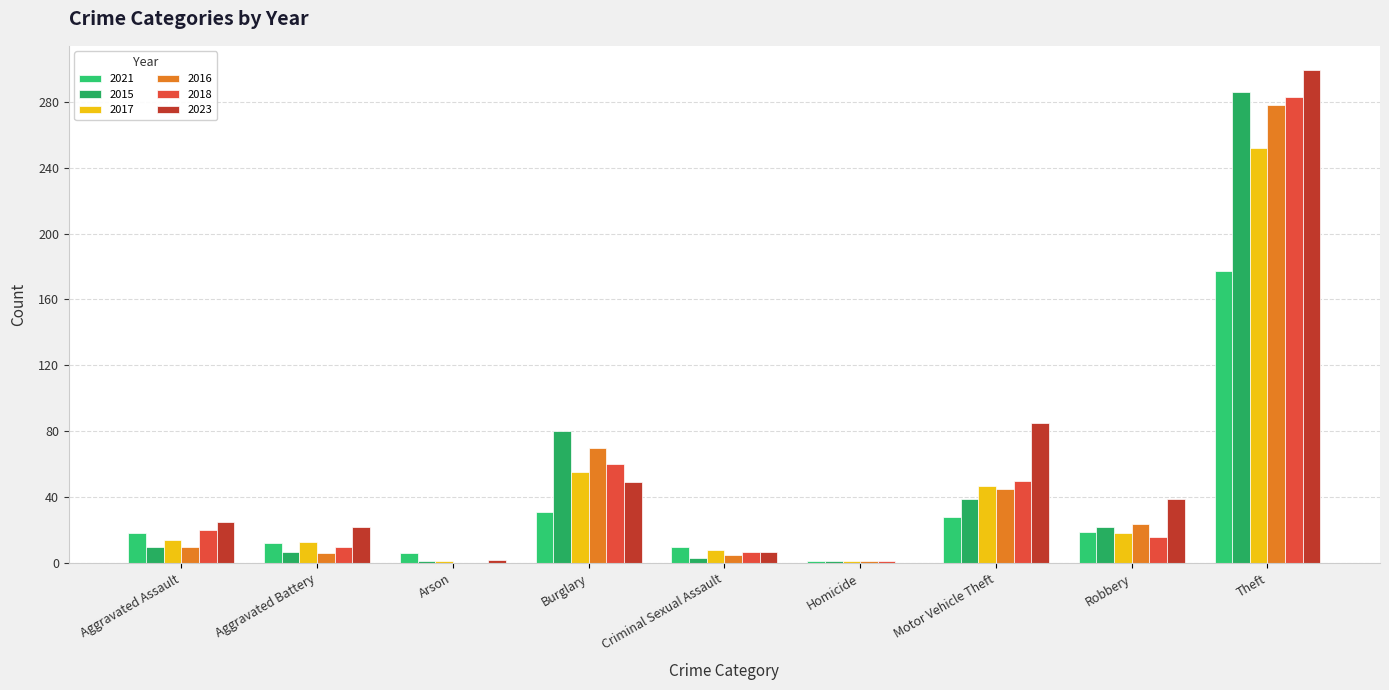

Between Aggravated Assault and Criminal Sexual Assault, which series saw the biggest shift?

2023